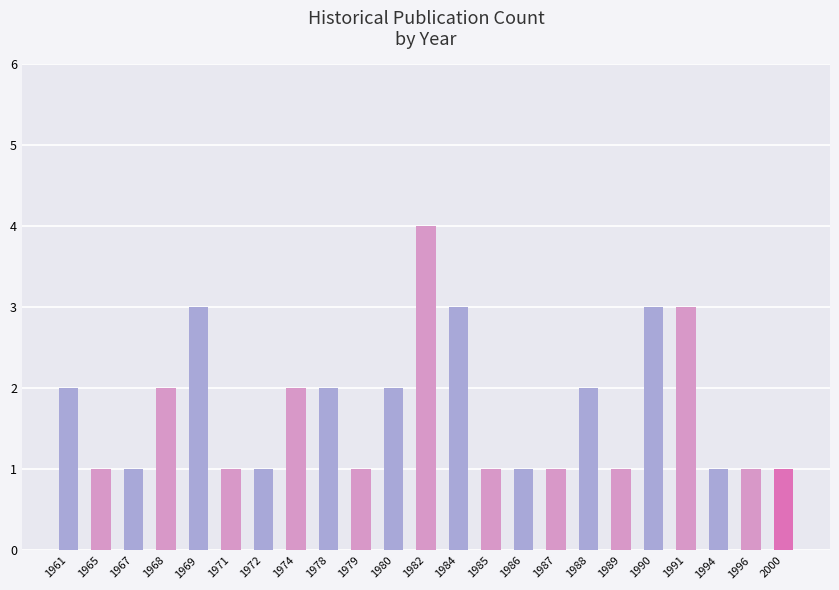

Does the chart contain any negative values?

No